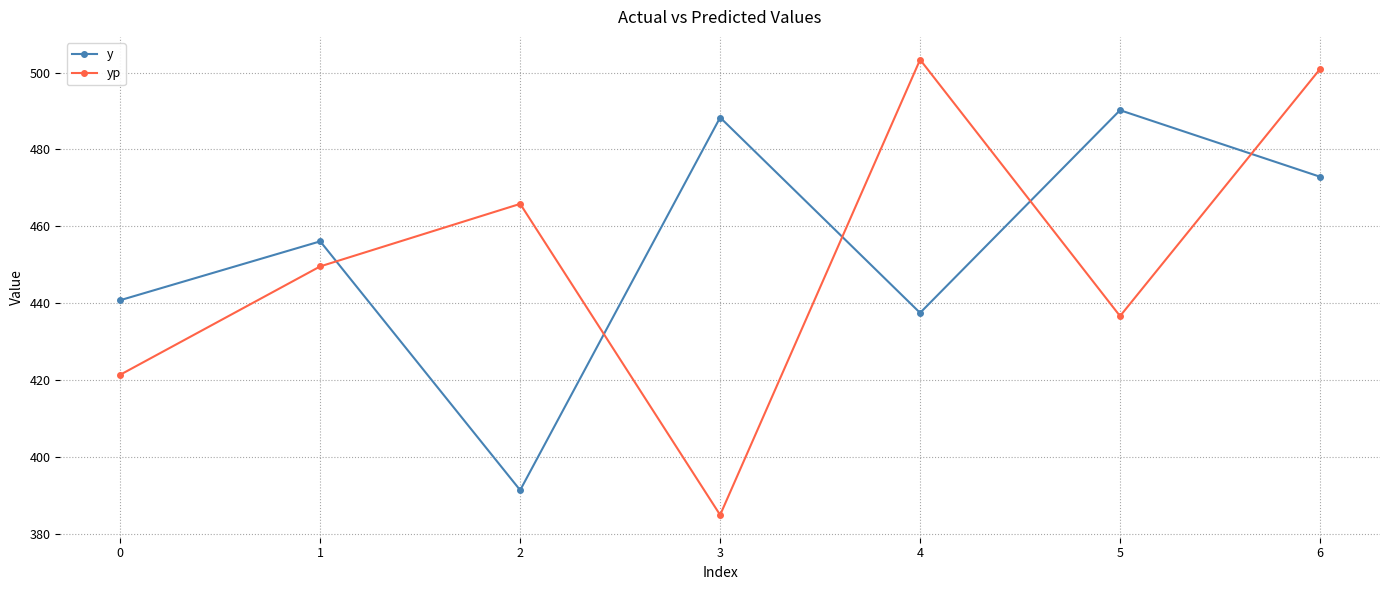

What is the sum of the y values at 6 and 1?

929.0